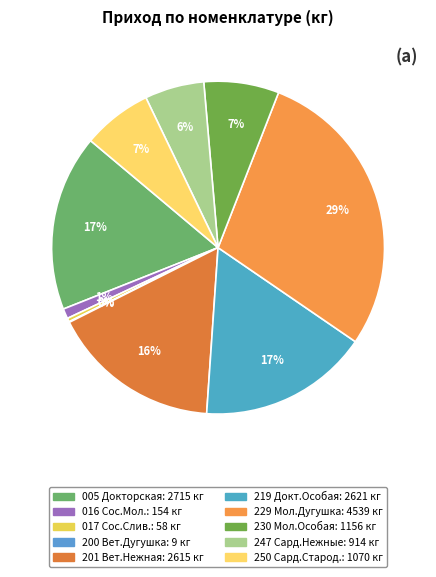

Rank the categories by value from lowest to highest.

200 Ветчина Дугушка, 017 Сосиски Сливочные, 016 Сосиски Молочные, 247 Сардельки Нежные, 250 Сардельки стародворские, 230 Колбаса Молочная Особая, 201 Ветчина Нежная, 219 Колбаса Докторская Особая, 005 Колбаса Докторская, 229 Колбаса Молочная Дугушка